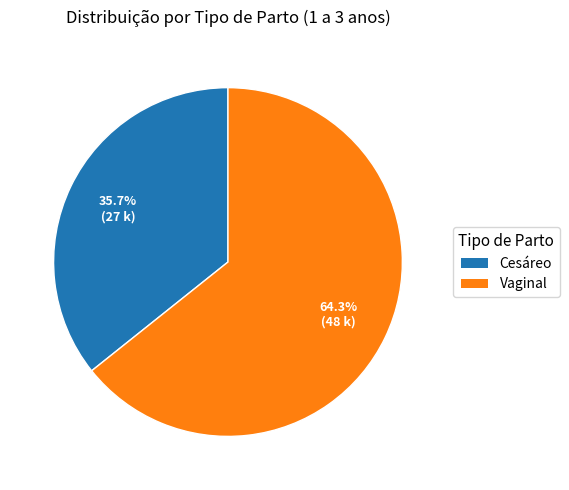

Rank the categories by value from highest to lowest.

Vaginal, Cesáreo